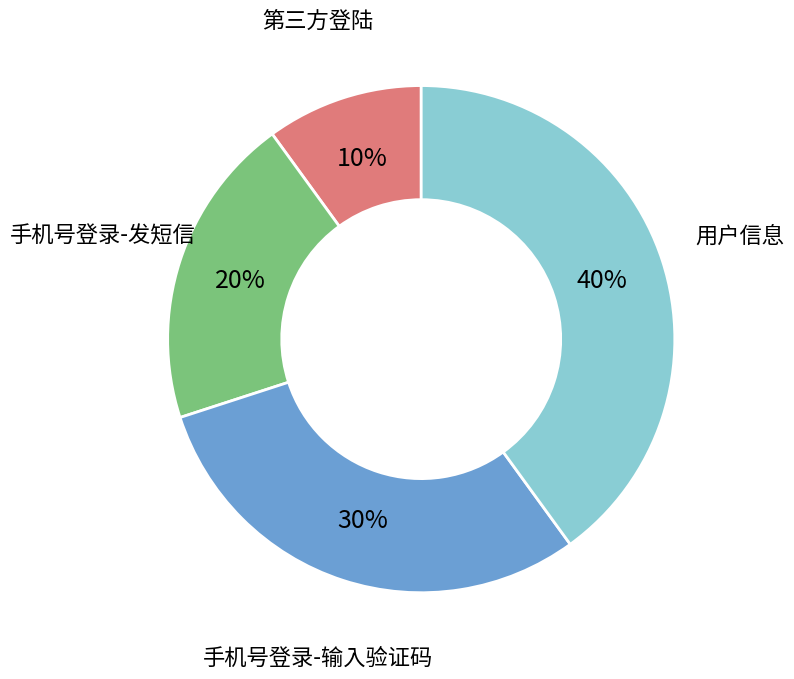

Approximately how many times larger is the value at 手机号登录-发短信 compared to 用户信息?

0.5